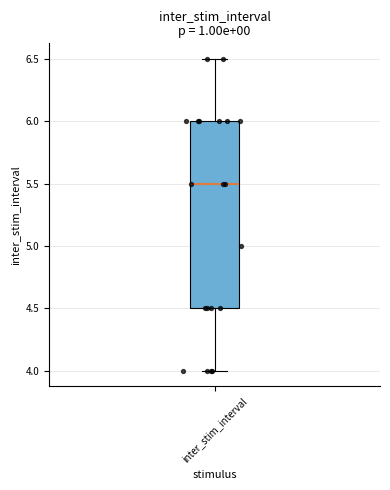

Where does the lower whisker of the box for inter_stim_interval end on the y-axis? The values are not printed on the chart, so give them approximately, as read against the axis.

4.0